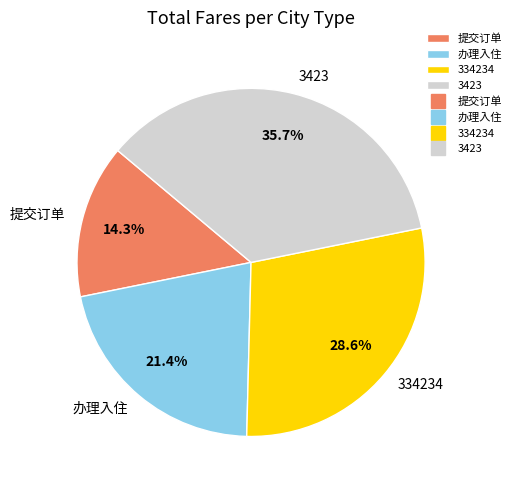

To the nearest percent, what portion does 办理入住 represent?

21%